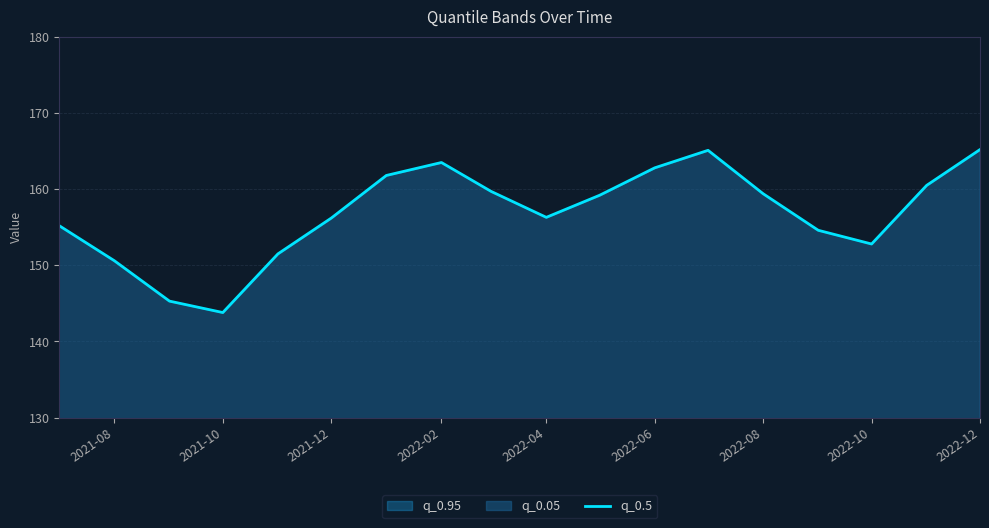

What is the minimum value shown in the chart?

143.8